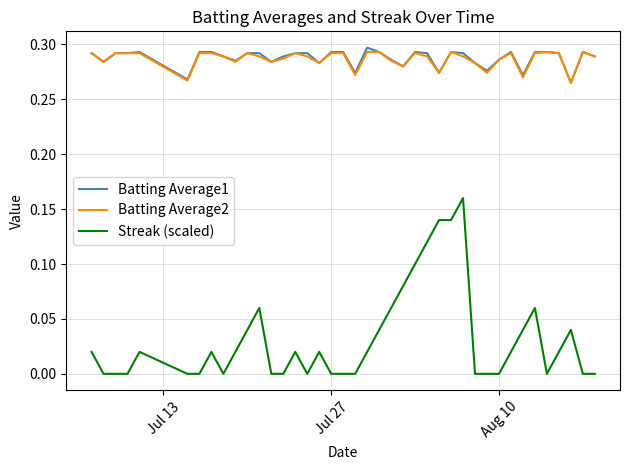

True or false: Streak (scaled) and Batting Average1 intersect in this chart.

False